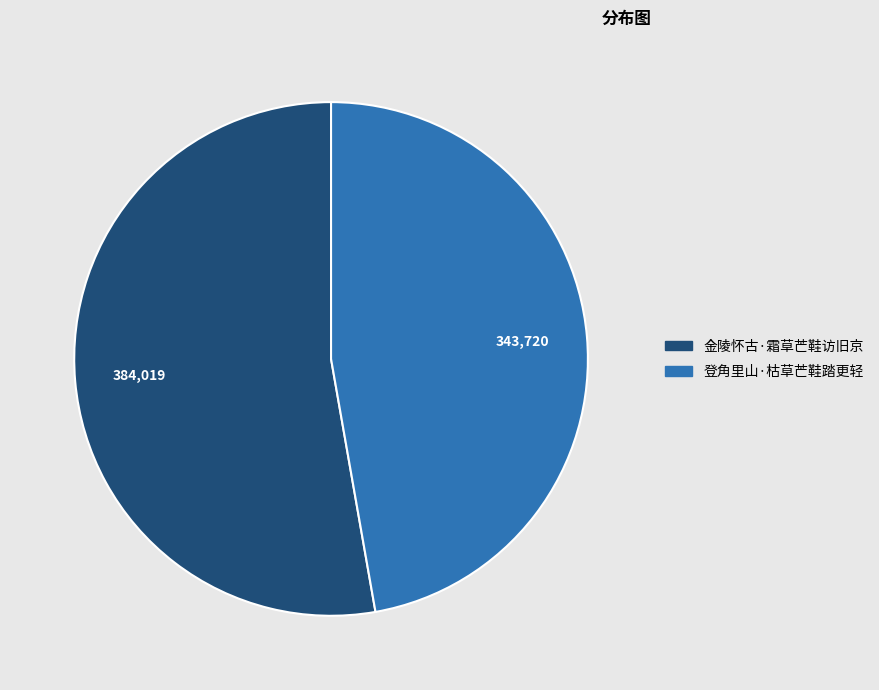

Rank the categories by value from lowest to highest.

登角里山·枯草芒鞋踏更轻, 金陵怀古·霜草芒鞋访旧京